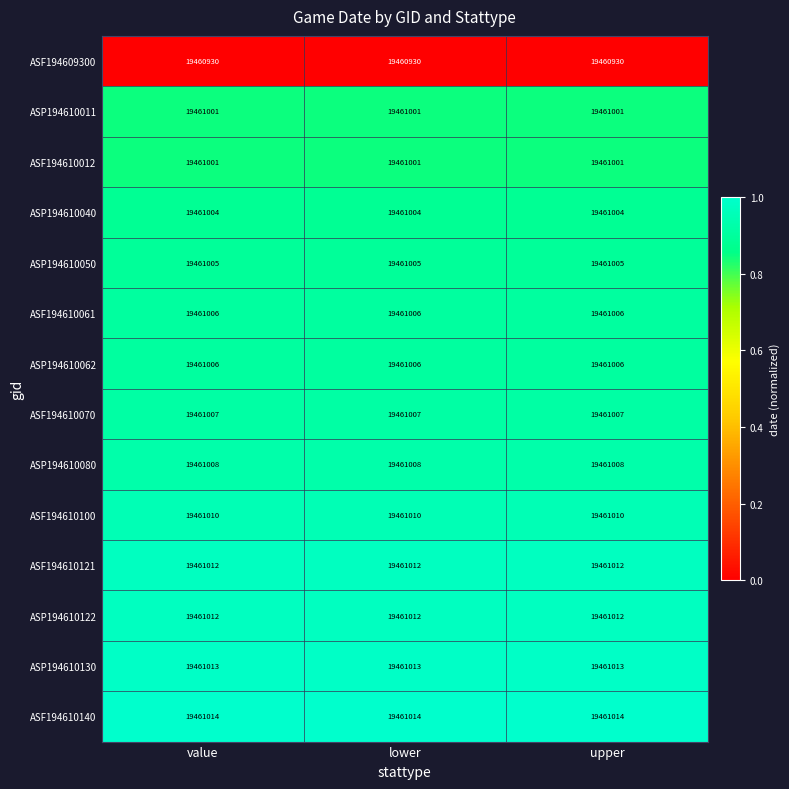

What is the highest value of the ASP194610040 series?

19461004